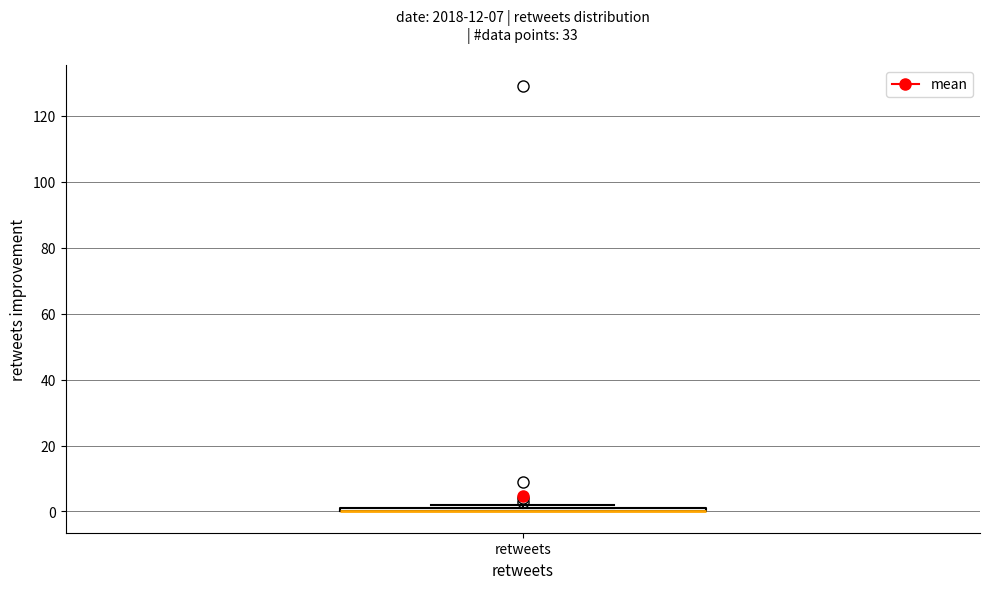

Where is the lower edge of the box for retweets on the y-axis? The values are not printed on the chart, so give them approximately, as read against the axis.

0